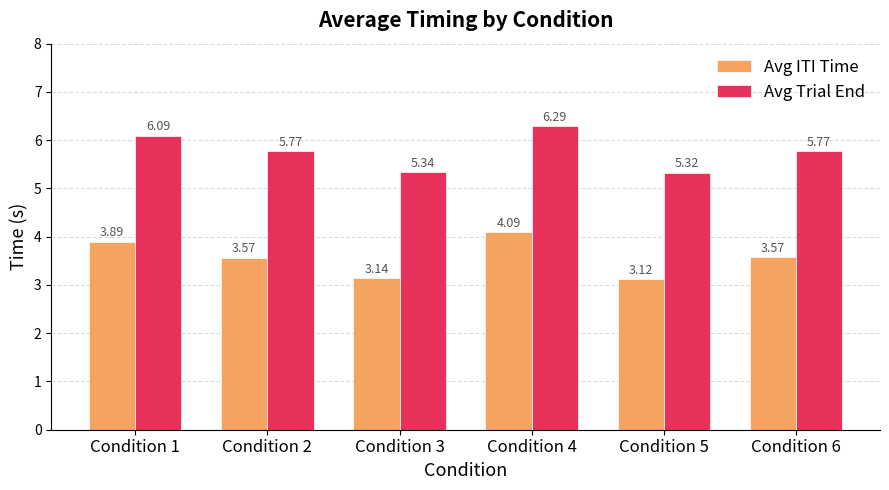

At which category is the sum across all series the highest?

Condition 4